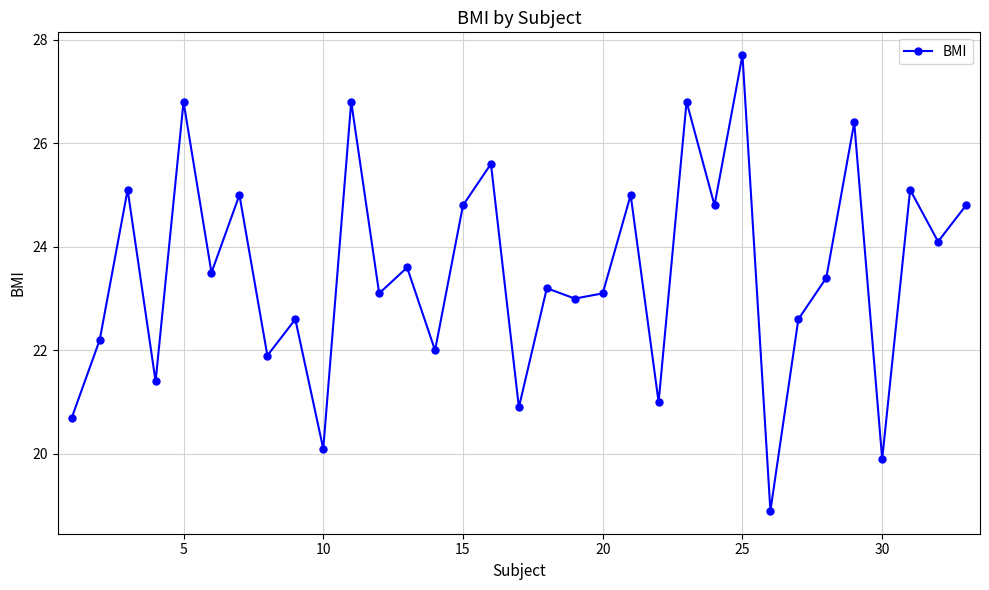

Reading left to right, what are all the values shown in this chart?

20.7	22.2	25.1	21.4	26.8	23.5	25.0	21.9	22.6	20.1	26.8	23.1	23.6	22.0	24.8	25.6	20.9	23.2	23.0	23.1	25.0	21.0	26.8	24.8	27.7	18.9	22.6	23.4	26.4	19.9	25.1	24.1	24.8